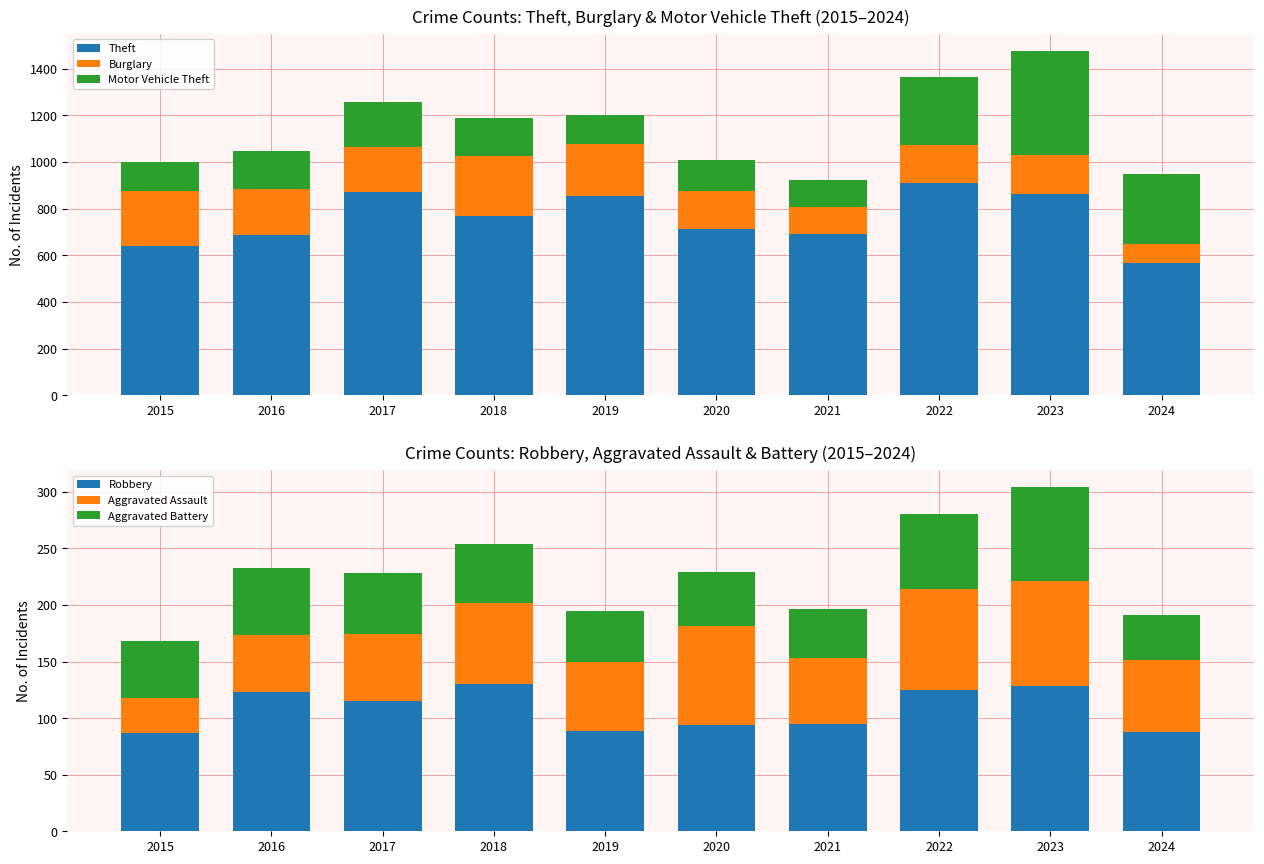

What is the total value across all series at 2023?

1780